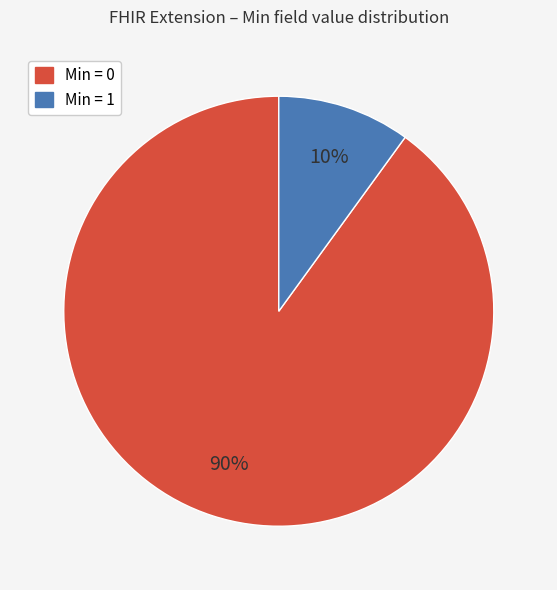

To the nearest percent, what is the difference between the largest and smallest slice percentages?

80%